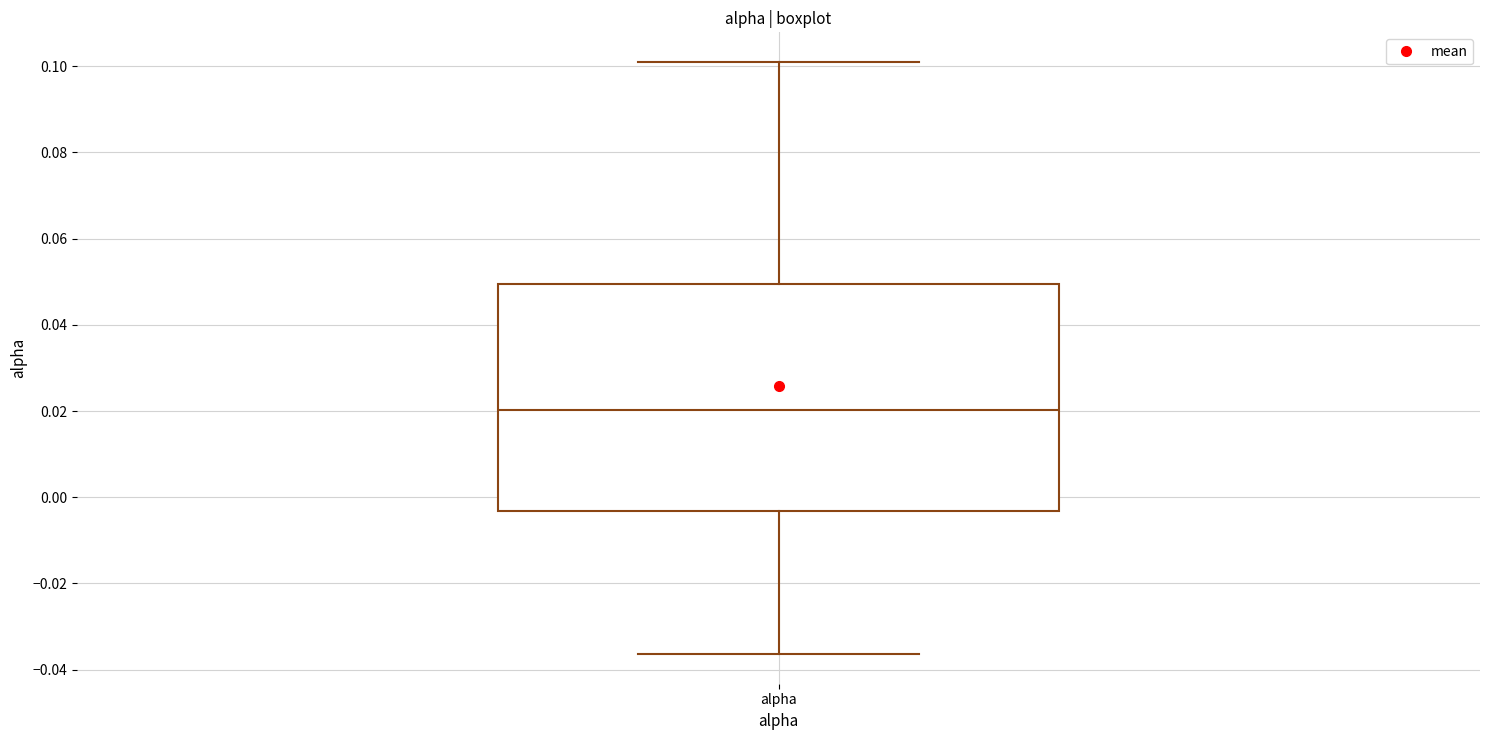

Transcribe this box plot: give where the median line is, the range the box spans, and where the two whiskers end, as read against the y-axis. The values are not printed on the chart, so give them approximately, as read against the axis.

median 0.020, box -0.004 to 0.050, whiskers -0.036 to 0.100